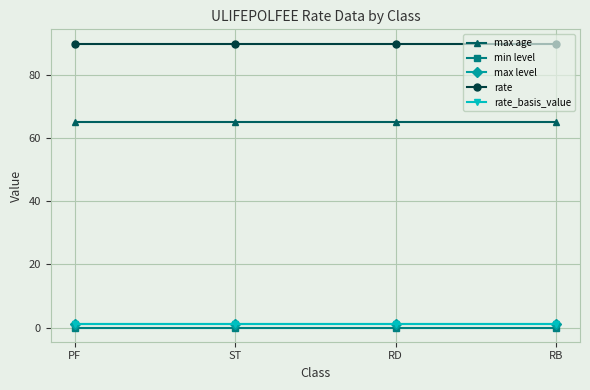

Which has a higher value, ST or PF?

ST